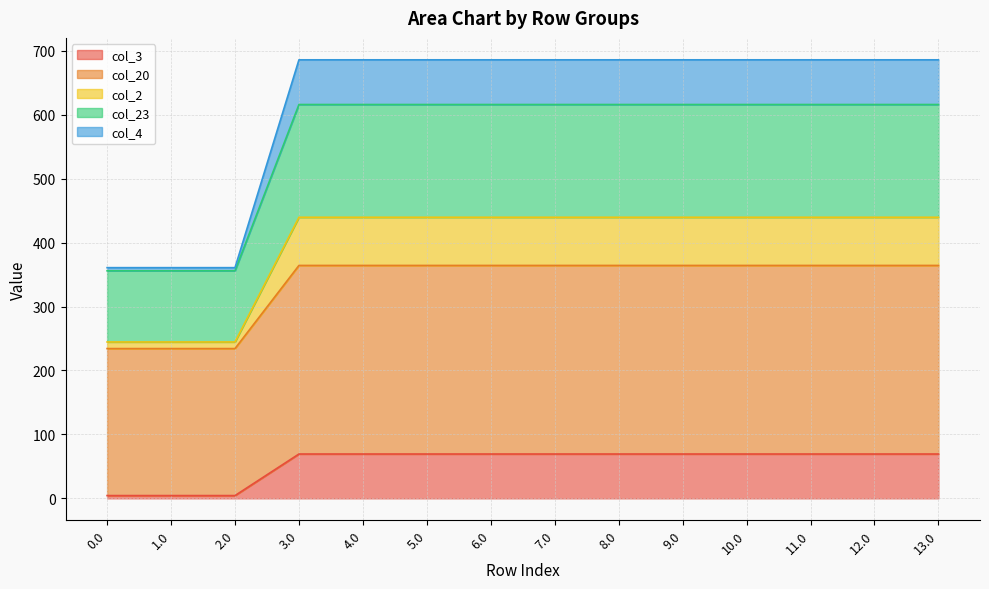

The value of col_4 at 2.0 is 475.0. True or false?

False